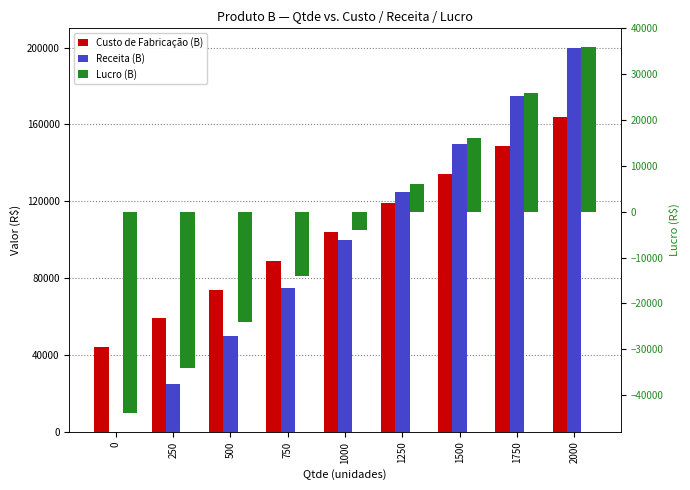

What is the difference between the second highest and minimum values in the Receita (B) series?

175000